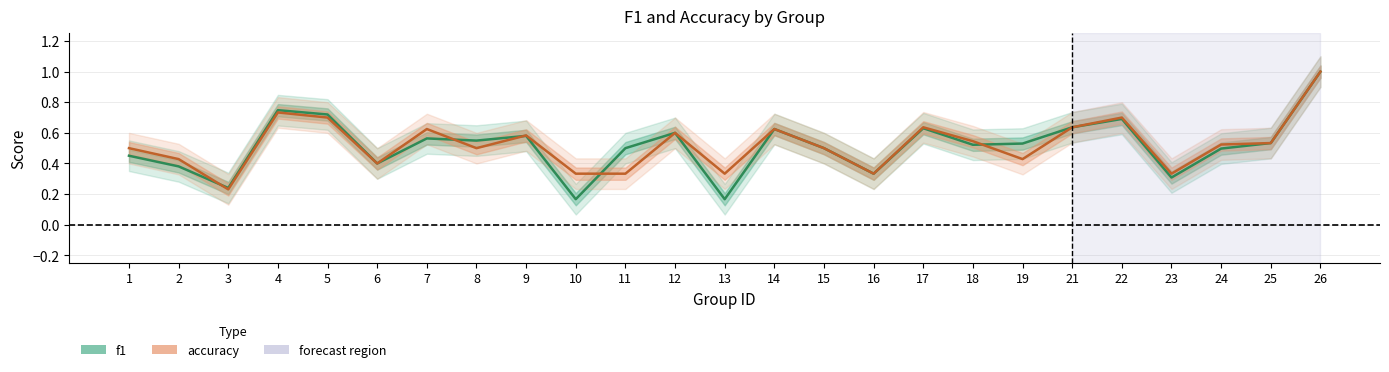

Is this an area chart (filled region under the line)?

No